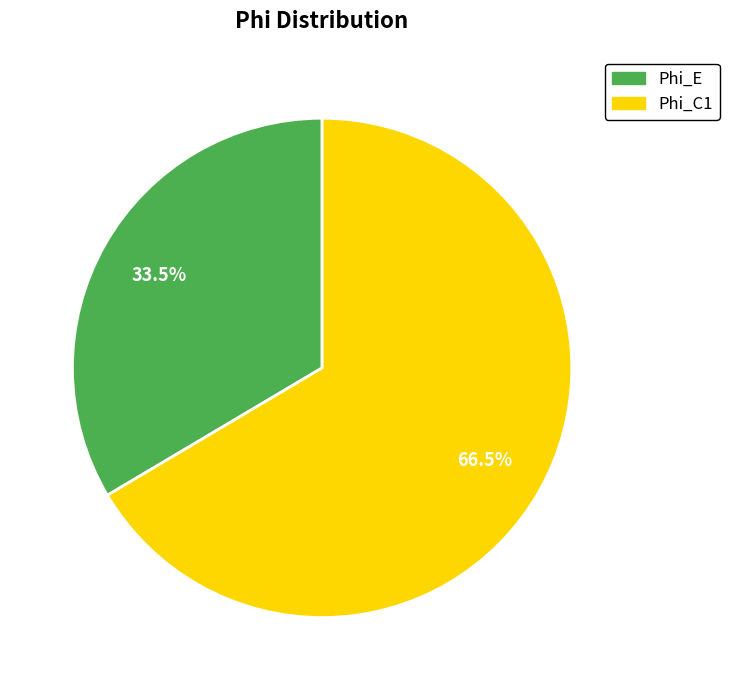

What is the ratio of the value at Phi_C1 to the value at Phi_E?

2.0